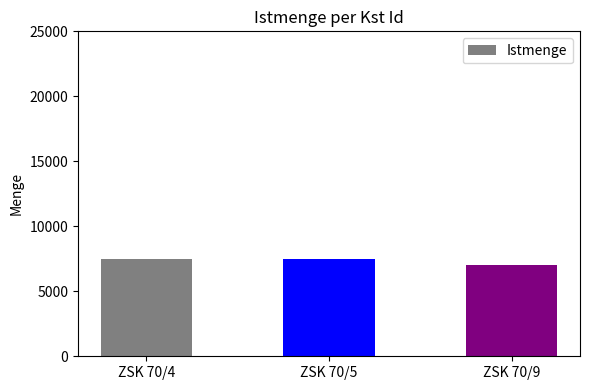

At which category does the chart reach its minimum across all series?

ZSK 70/9